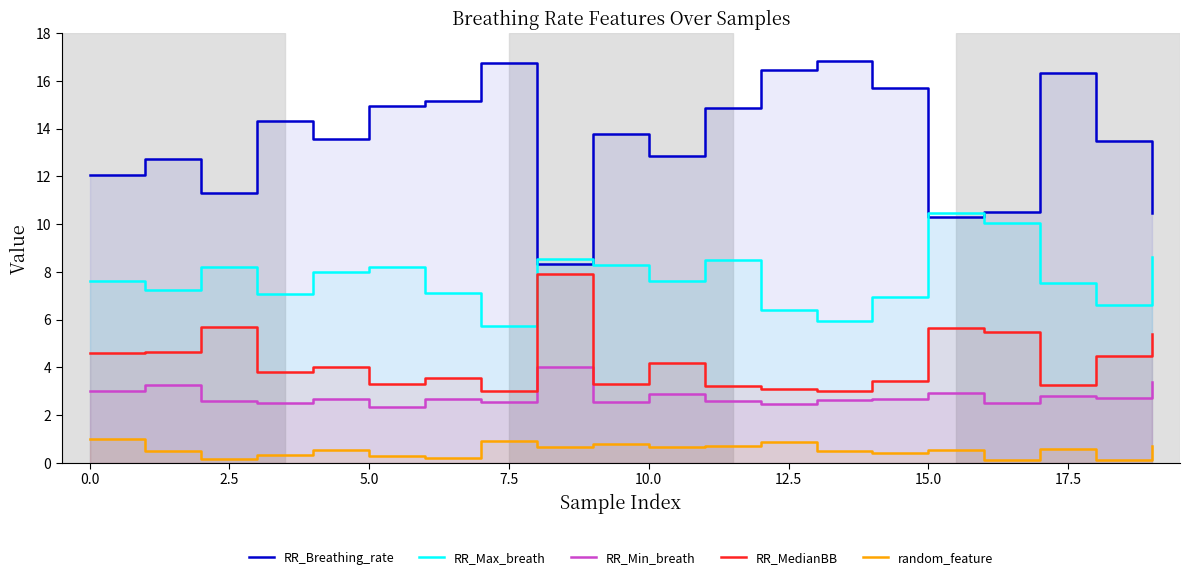

What is the total value across all series at 17?

30.6